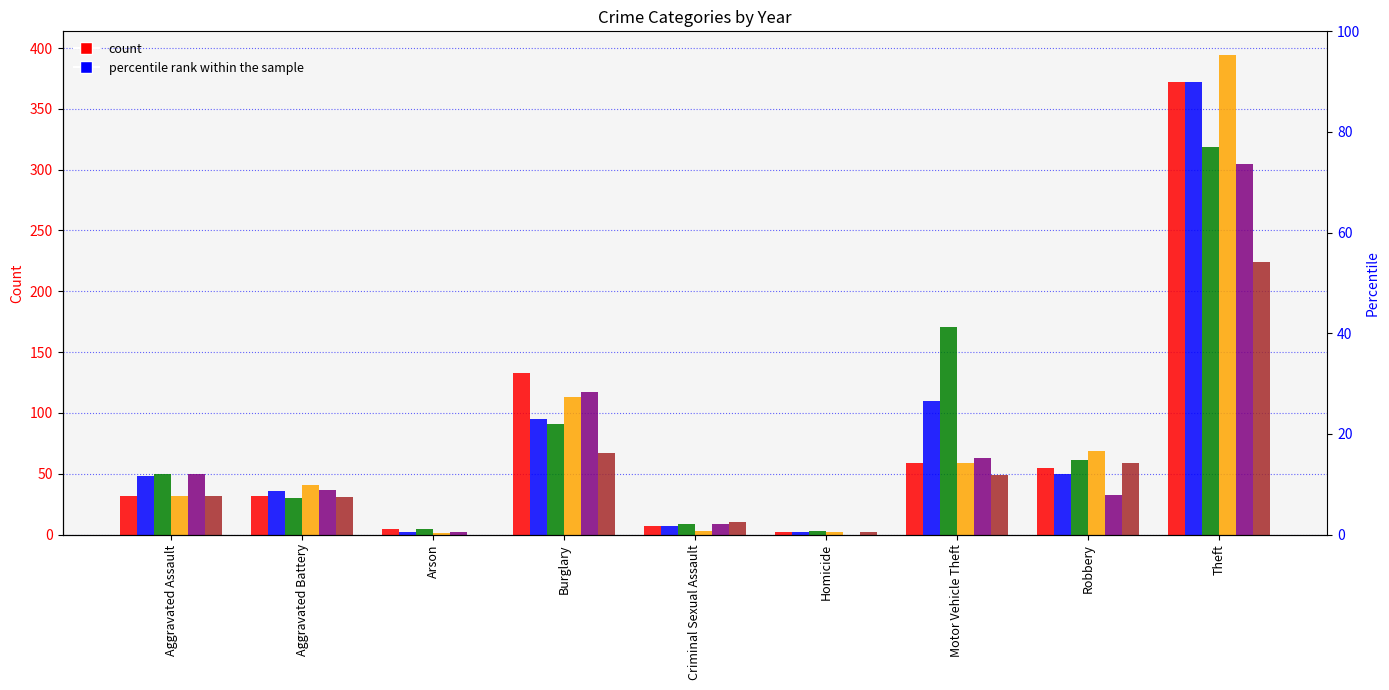

At which label does 2022 reach its peak?

Theft